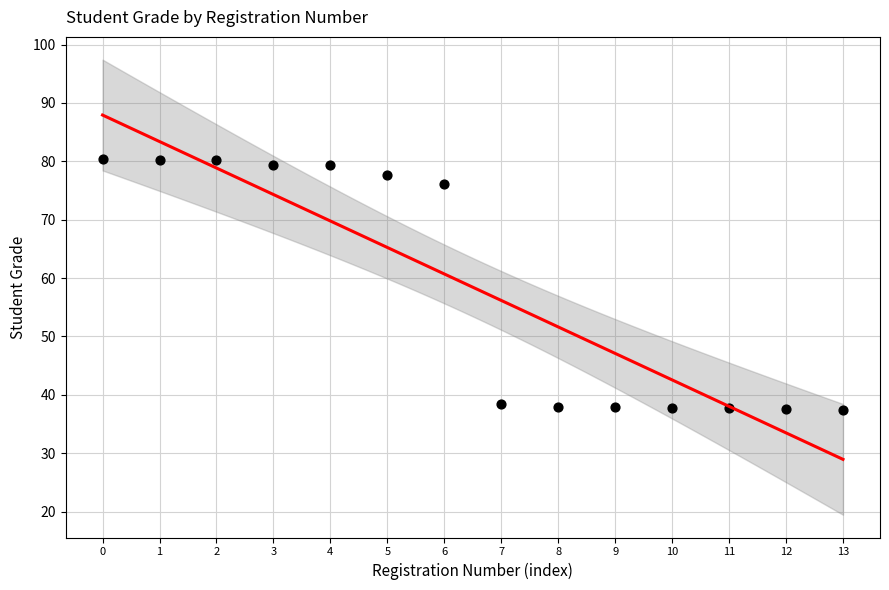

What Y value in the scatter plot is closest to 58?

76.1